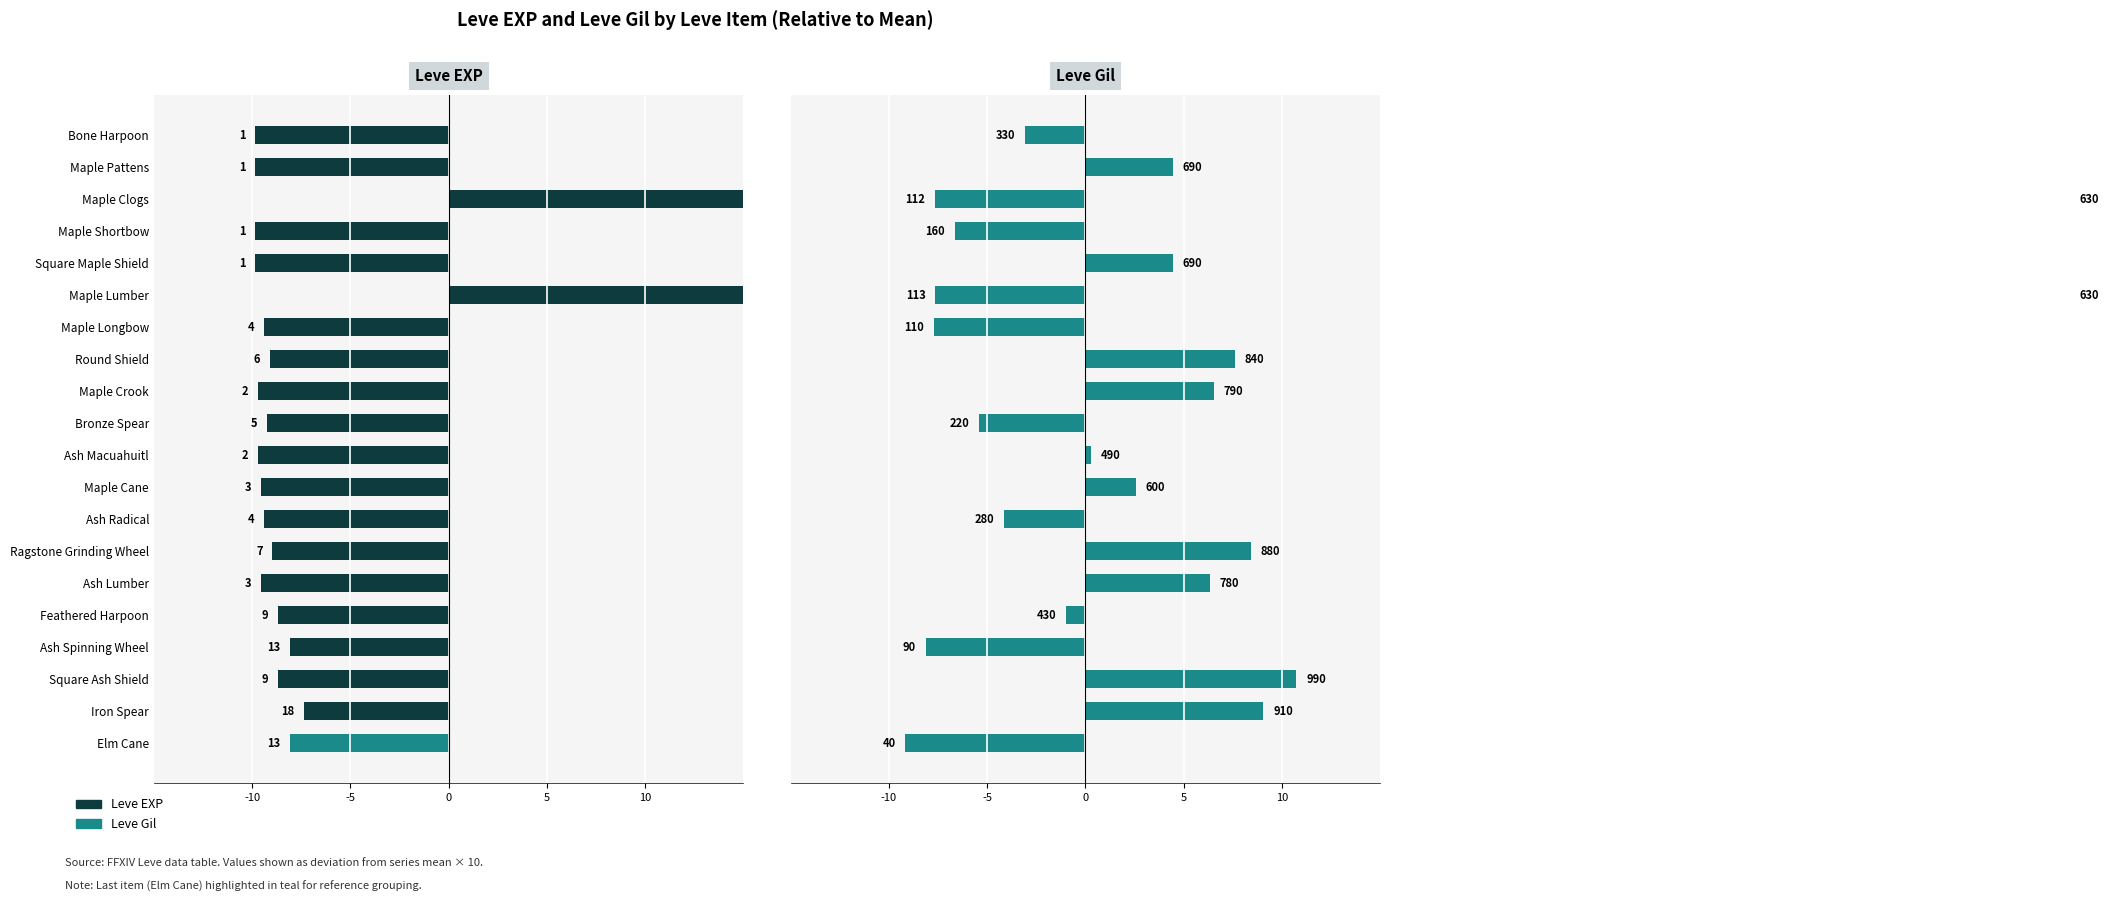

What is the lowest value of the Leve Gil series?

-9.2